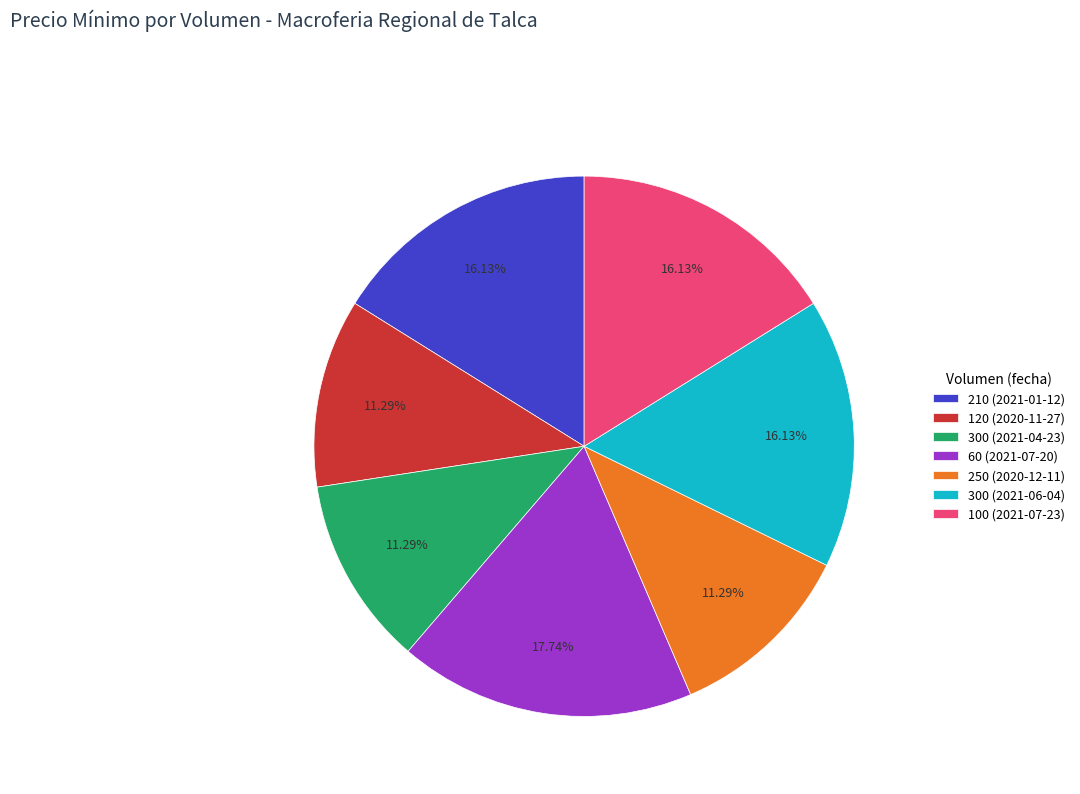

Which category has the biggest portion of the pie?

60 (2021-07-20)